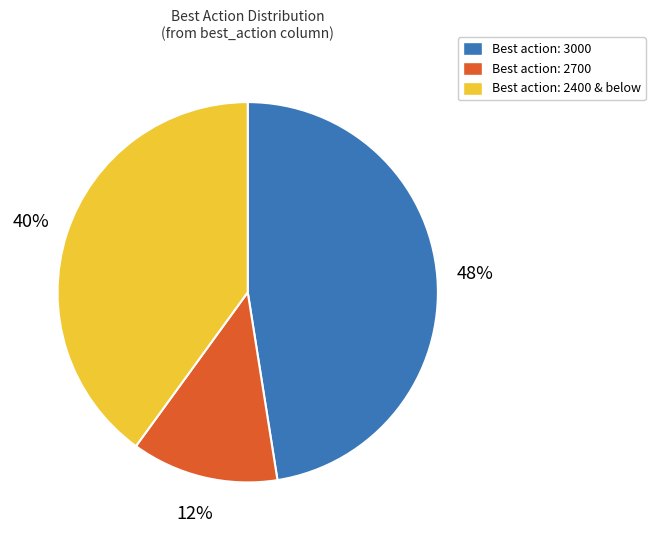

True or false: Best action: 2400 & below accounts for 40% of the total.

True